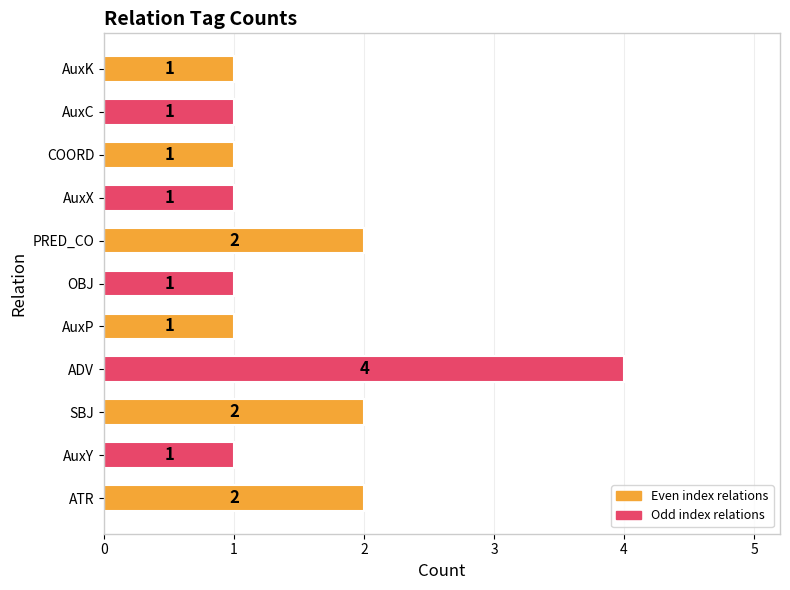

What is the greatest value displayed?

4